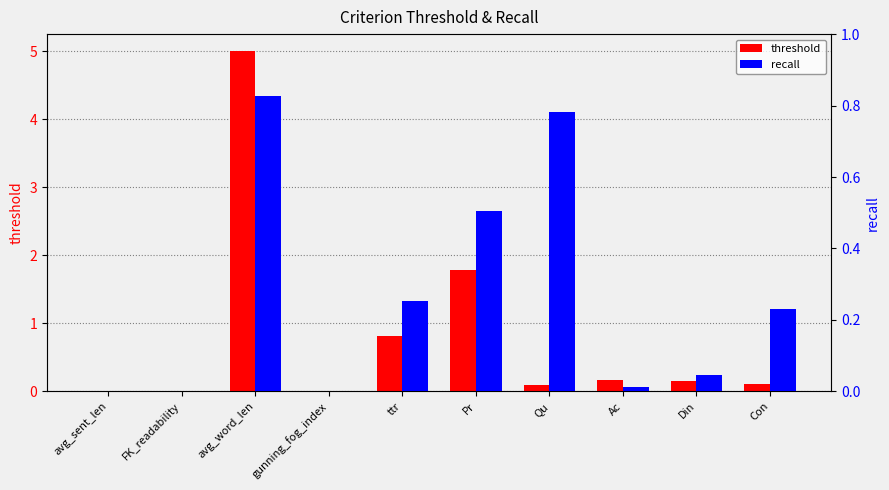

At which category is the sum across all series the highest?

avg_word_len